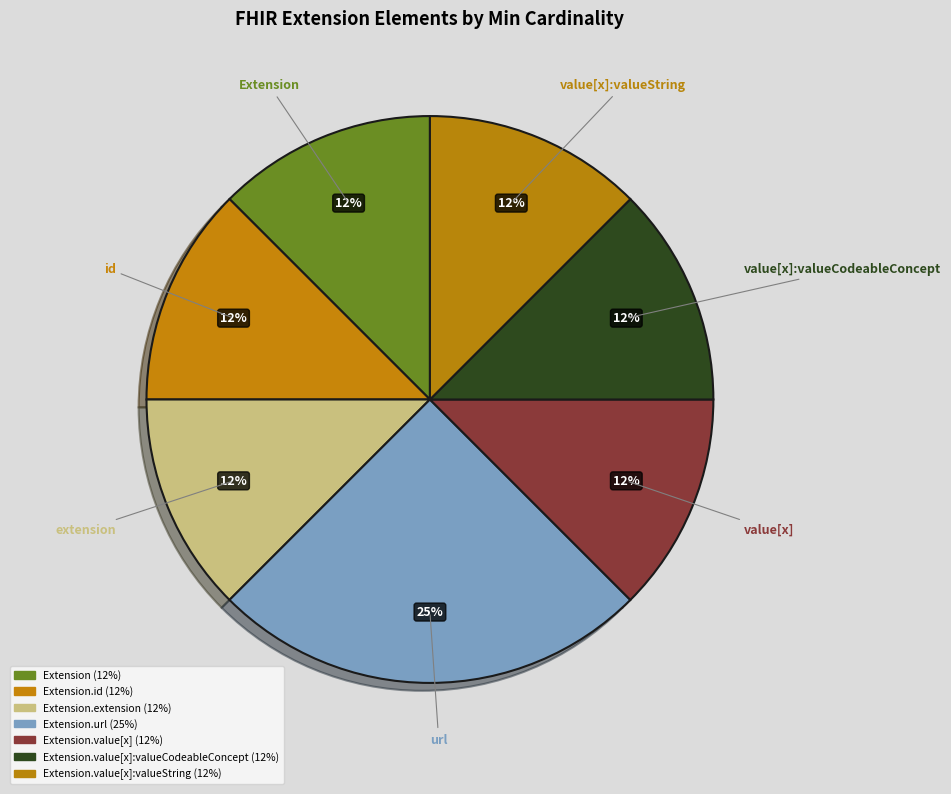

How many segments does this pie chart have?

7